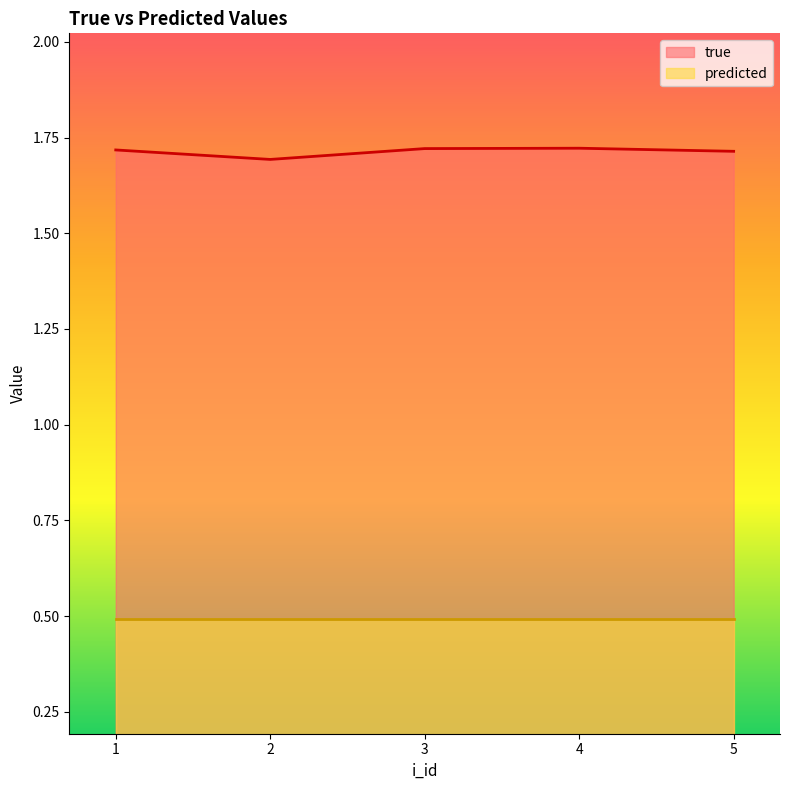

How many lines are shown in the chart?

2